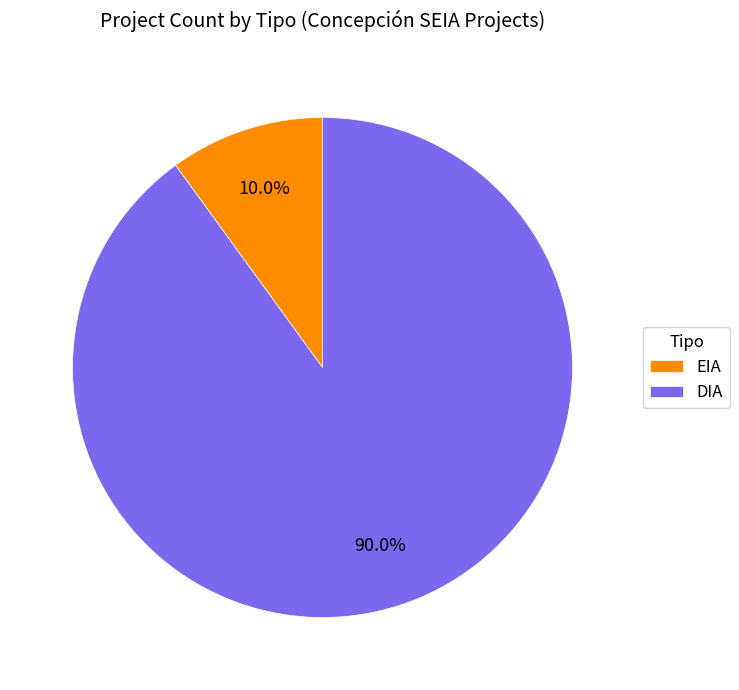

To the nearest percent, what is the combined percentage of DIA and EIA?

100%